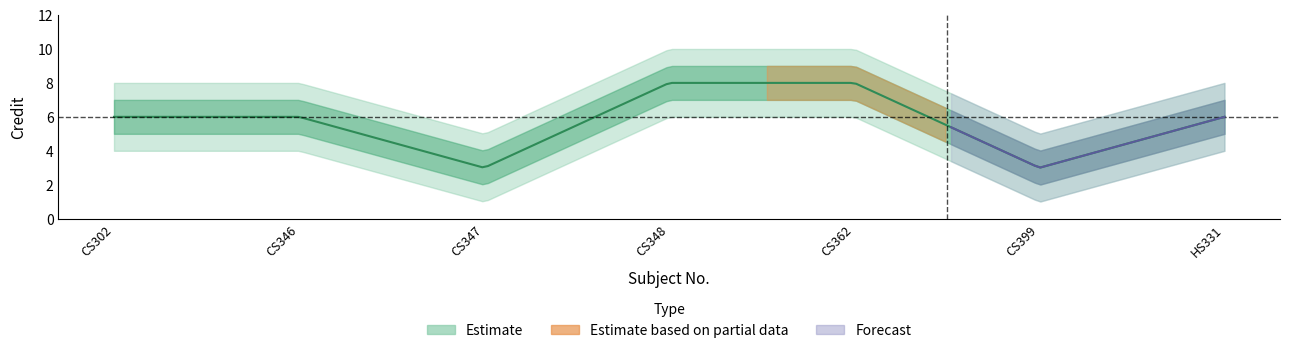

Which category has the lowest value across all series?

CS347